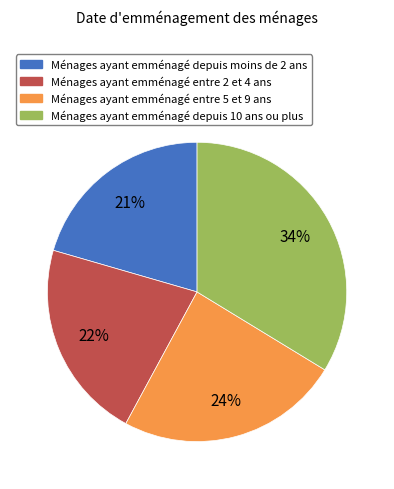

Does Ménages ayant emménagé entre 2 et 4 ans account for over 50% of the chart?

No